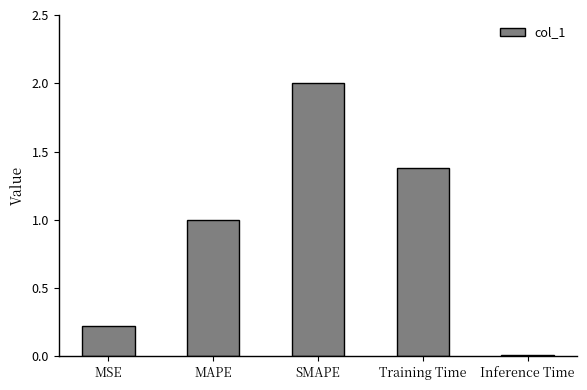

Approximately how many times larger is the value at Training Time compared to MAPE?

1.4